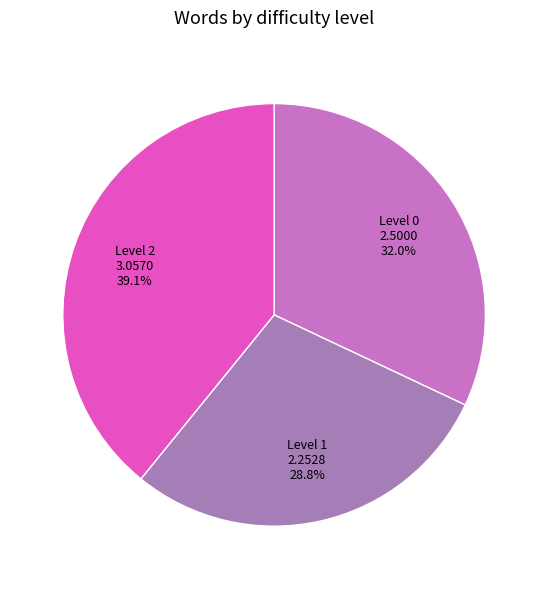

Which has a higher value, Level 1 or Level 0?

Level 0